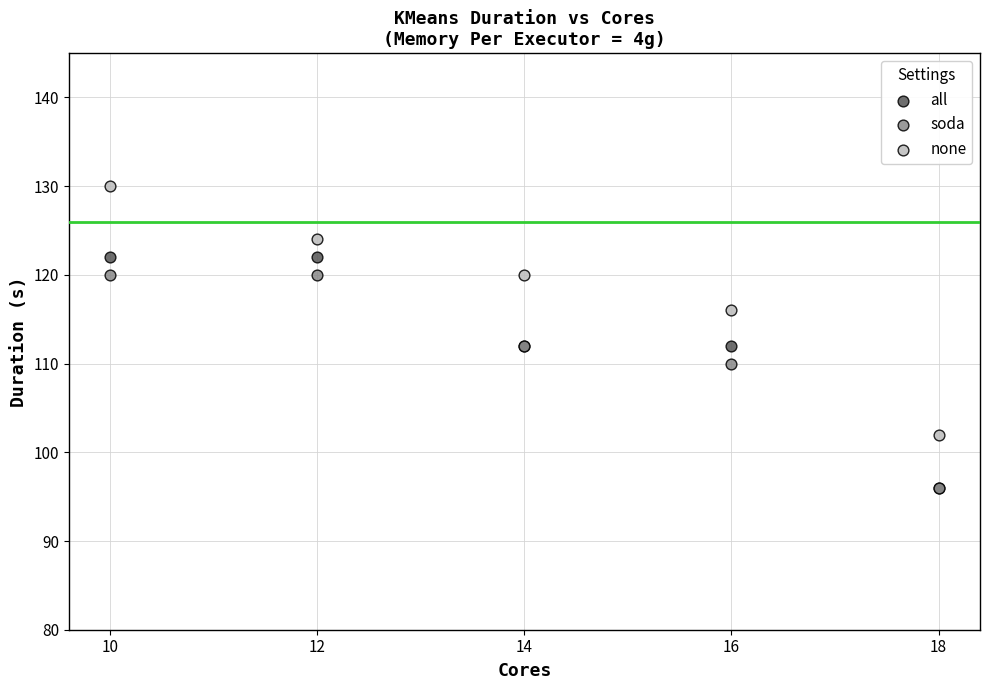

In the all series, what Y value is closest to 109?

112